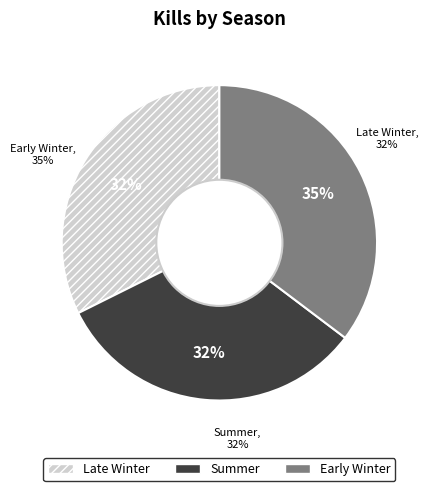

Count the number of slices in the pie.

3